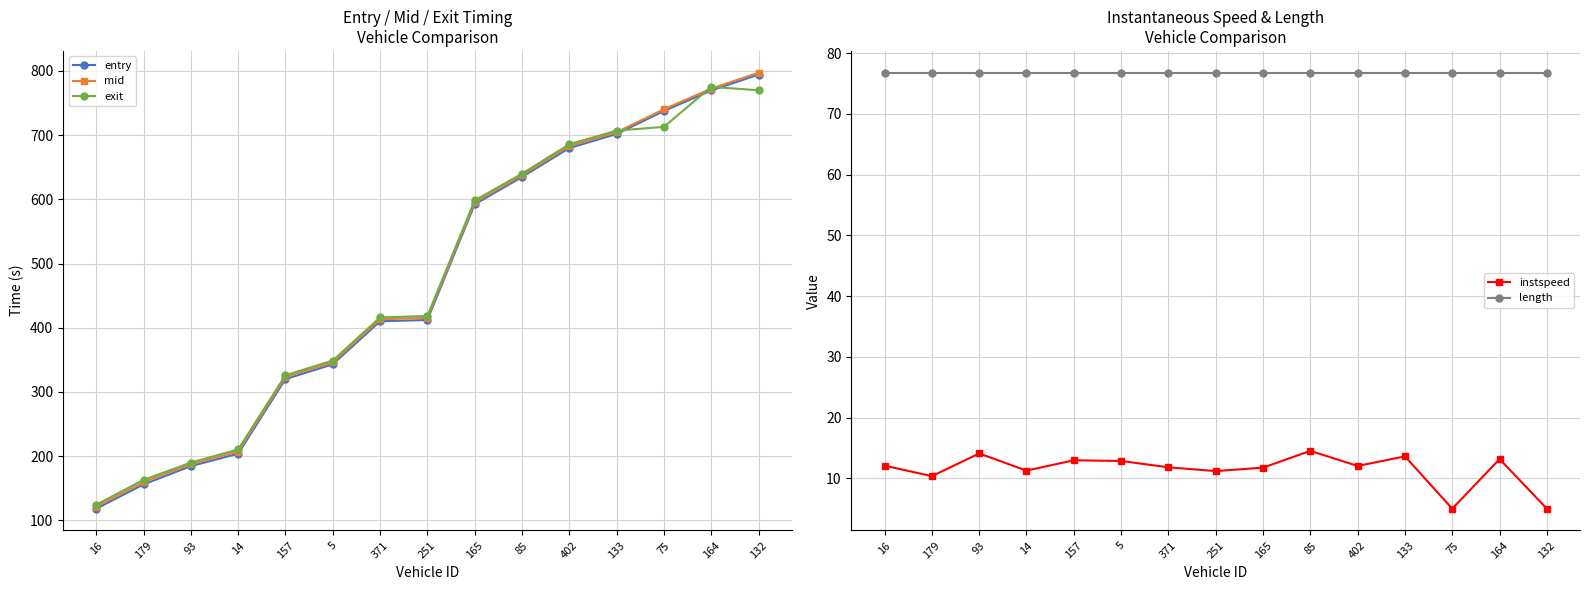

True or false: entry and mid intersect in this chart.

False